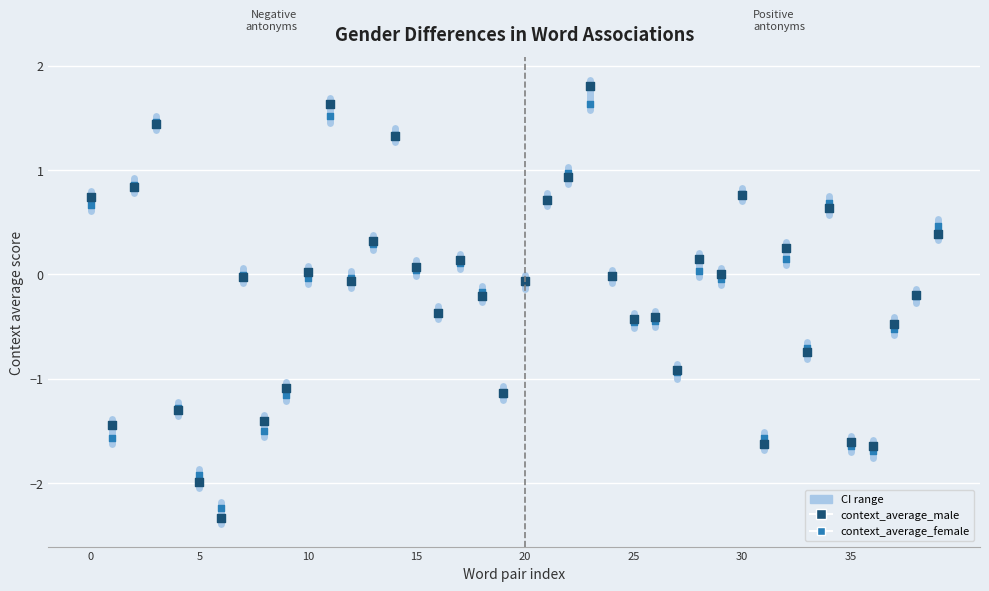

Which series has the largest Y range (max minus min)?

context_average_male